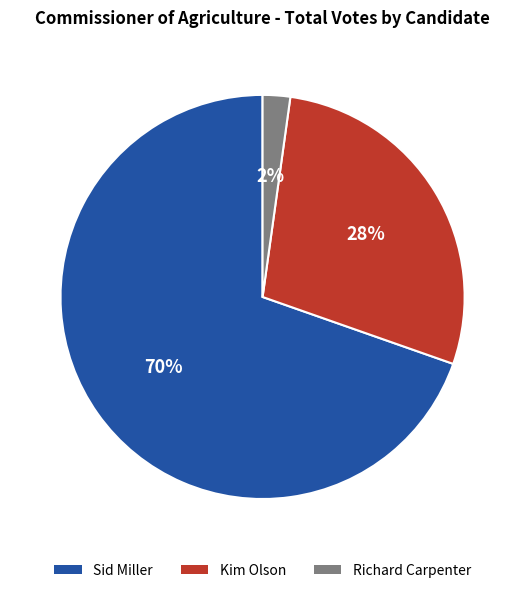

Count the number of slices in the pie.

3